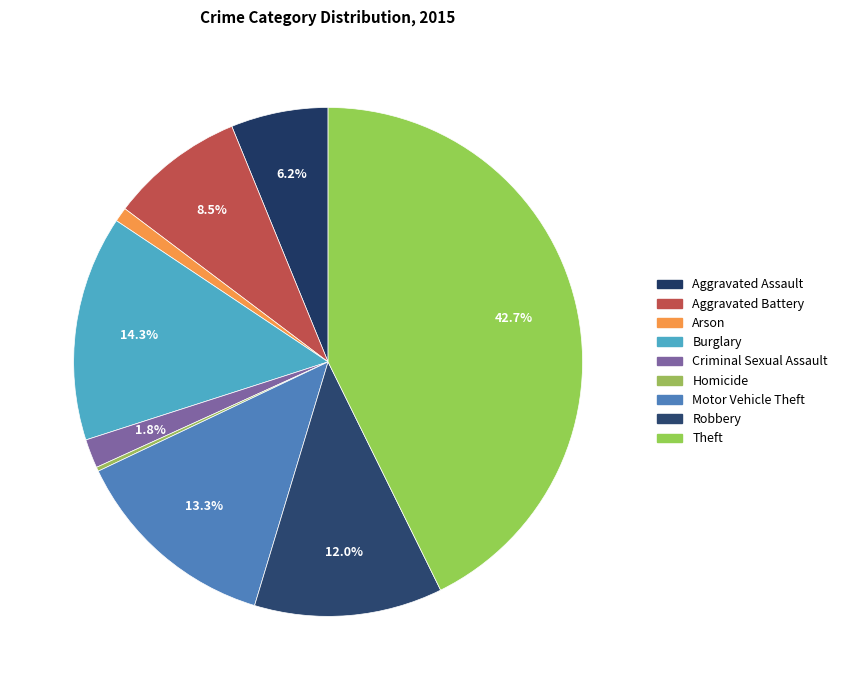

To the nearest percent, what is the difference between the largest and smallest slice percentages?

42%